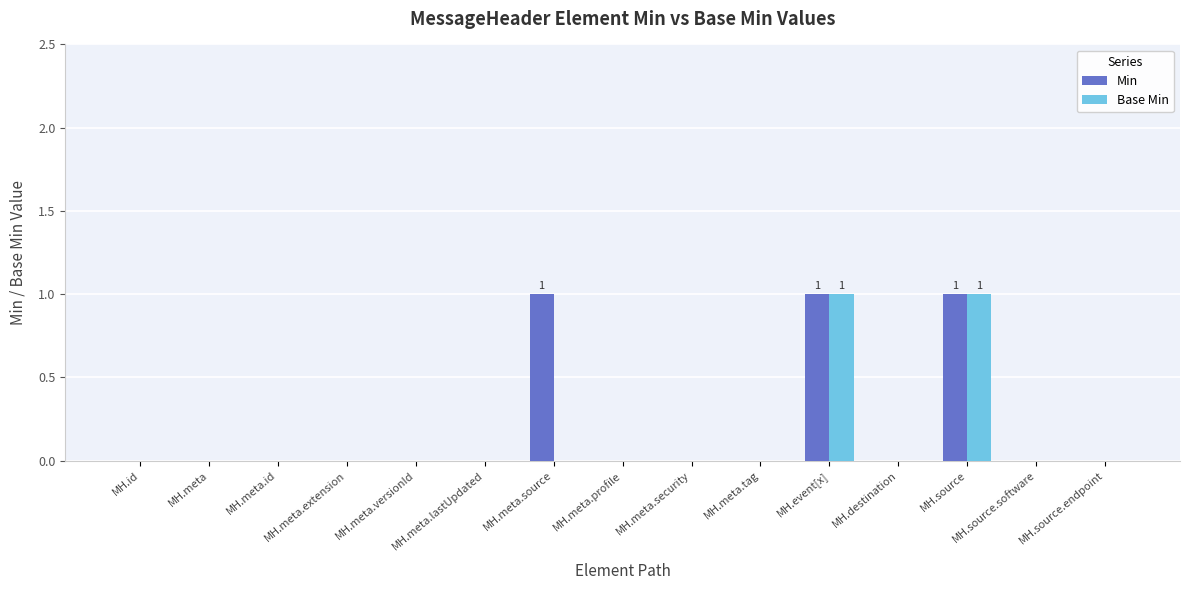

The Base Min series shows 0 at MH.destination. True or false?

True